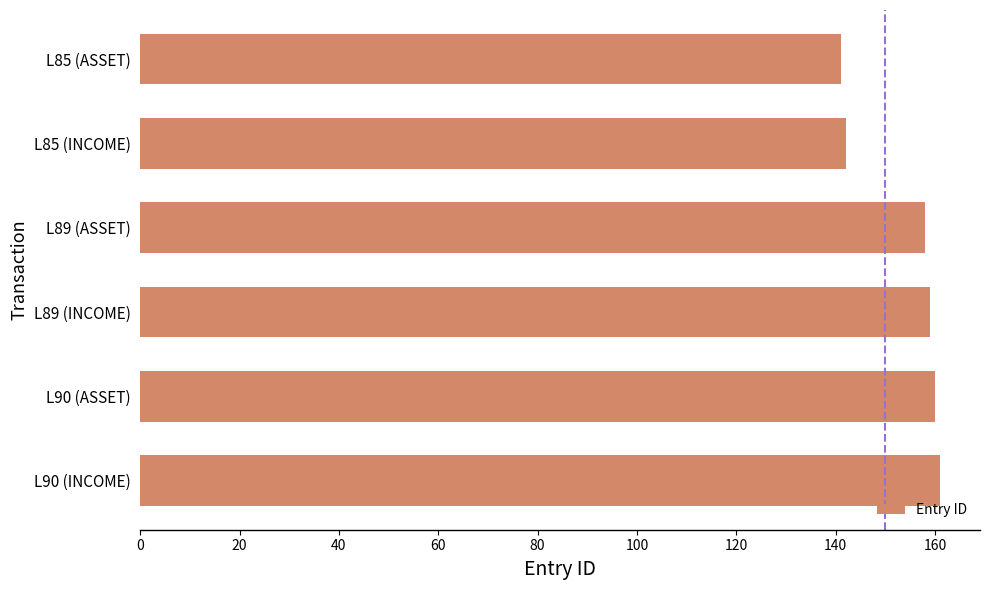

The value at L90 (INCOME) is 161. True or false?

True